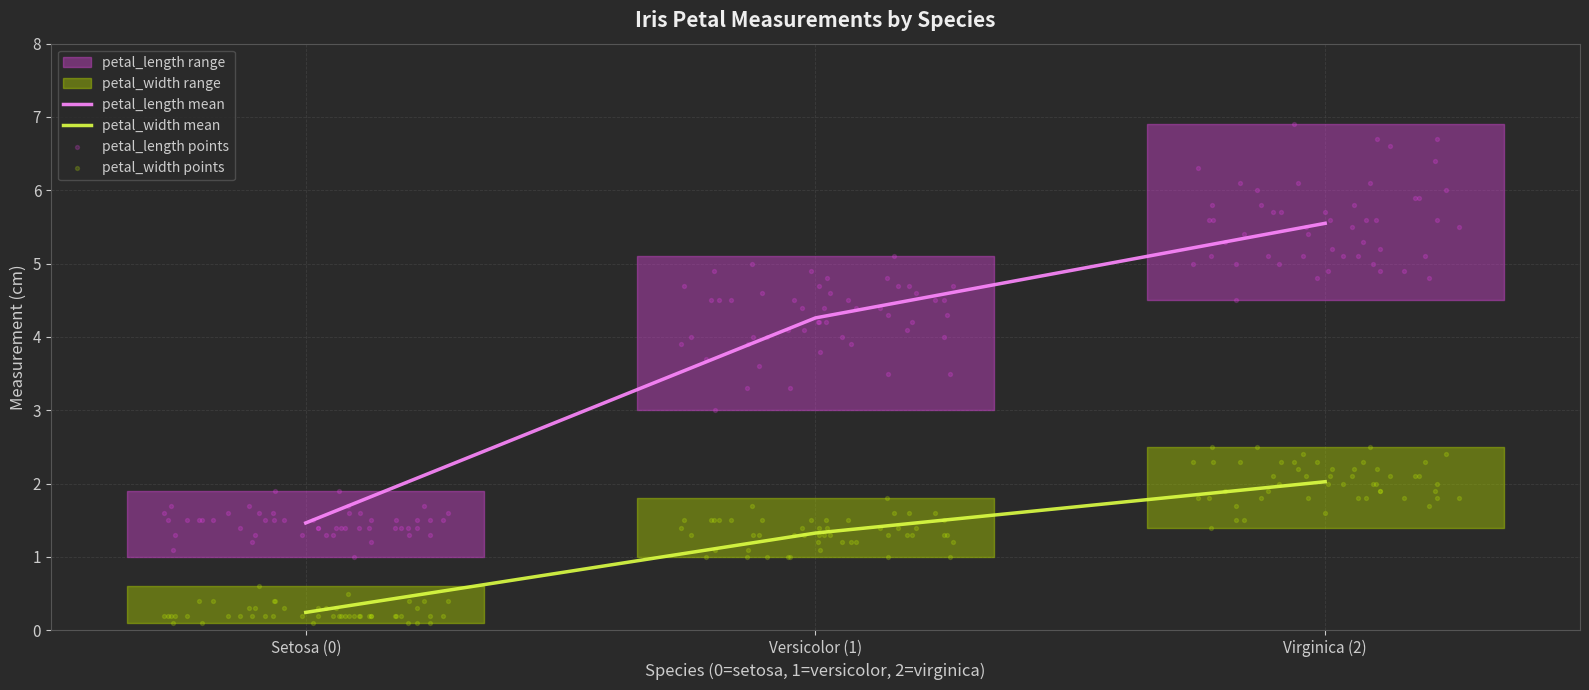

At which category is the sum across all series the highest?

2